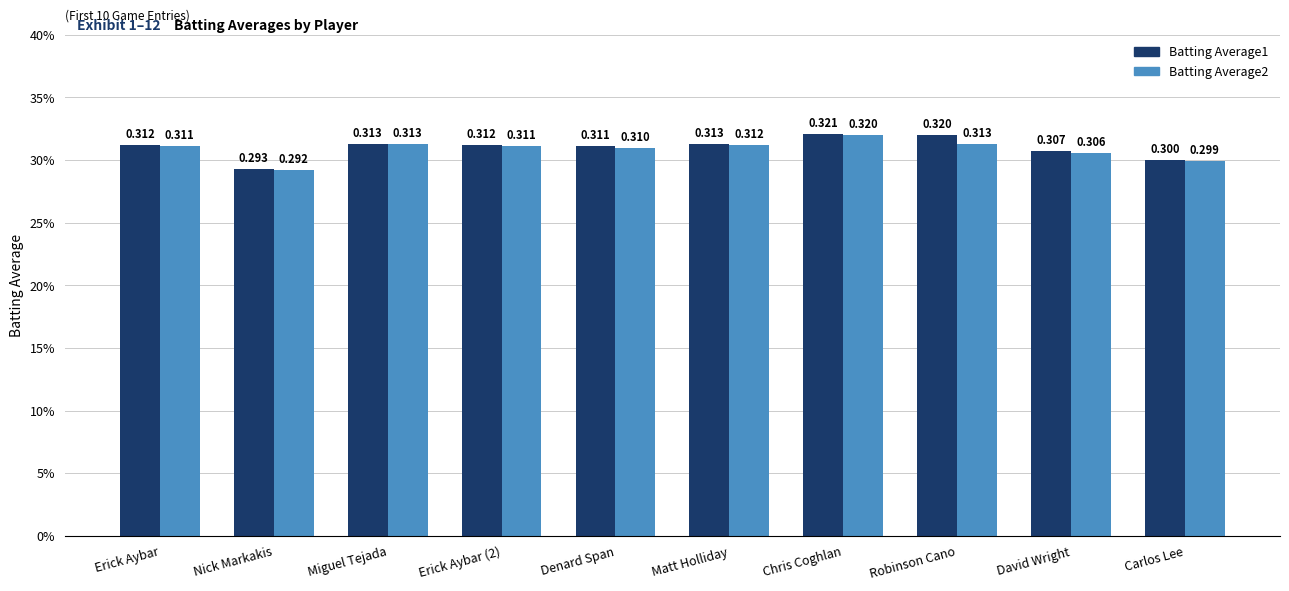

Is it true that Batting Average1 equals 0.6 at Erick Aybar (2)?

False